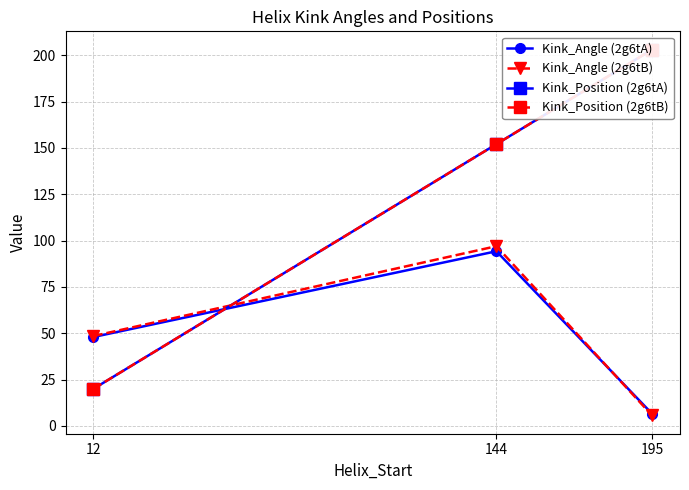

True or false: Kink_Position (2g6tA) has a value of 11.5 at 12.

False